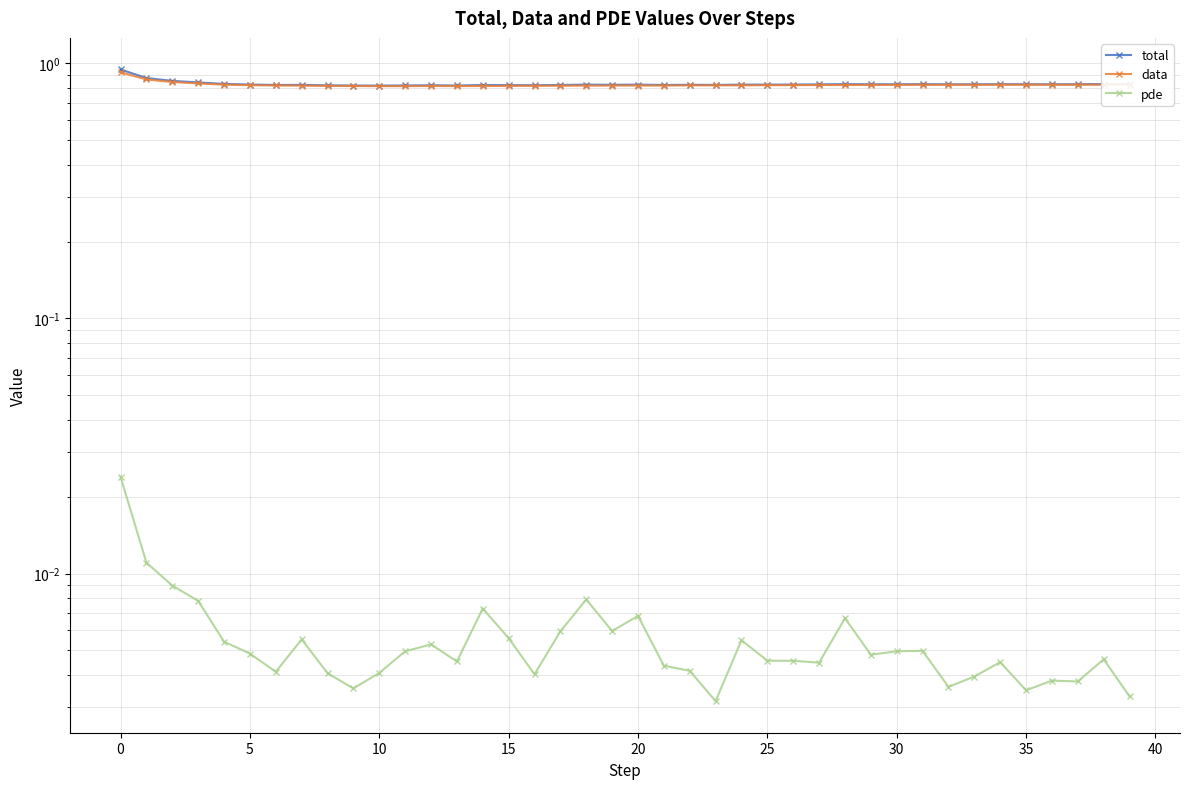

What value does the total series have at 29?

0.8